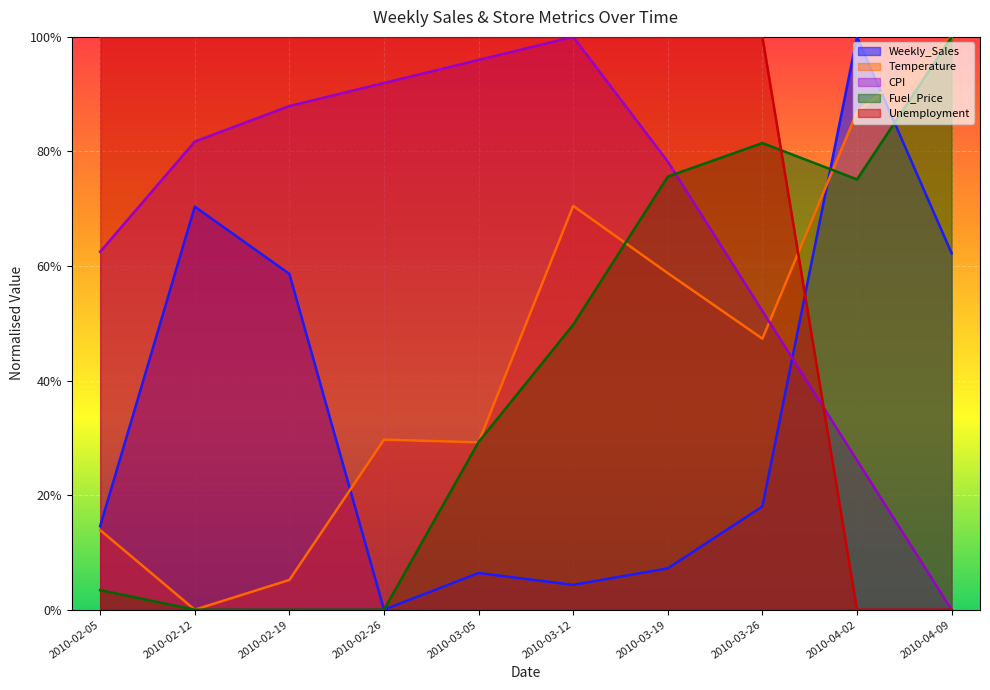

Which series ends up on top after the final intersection of Unemployment and CPI?

CPI